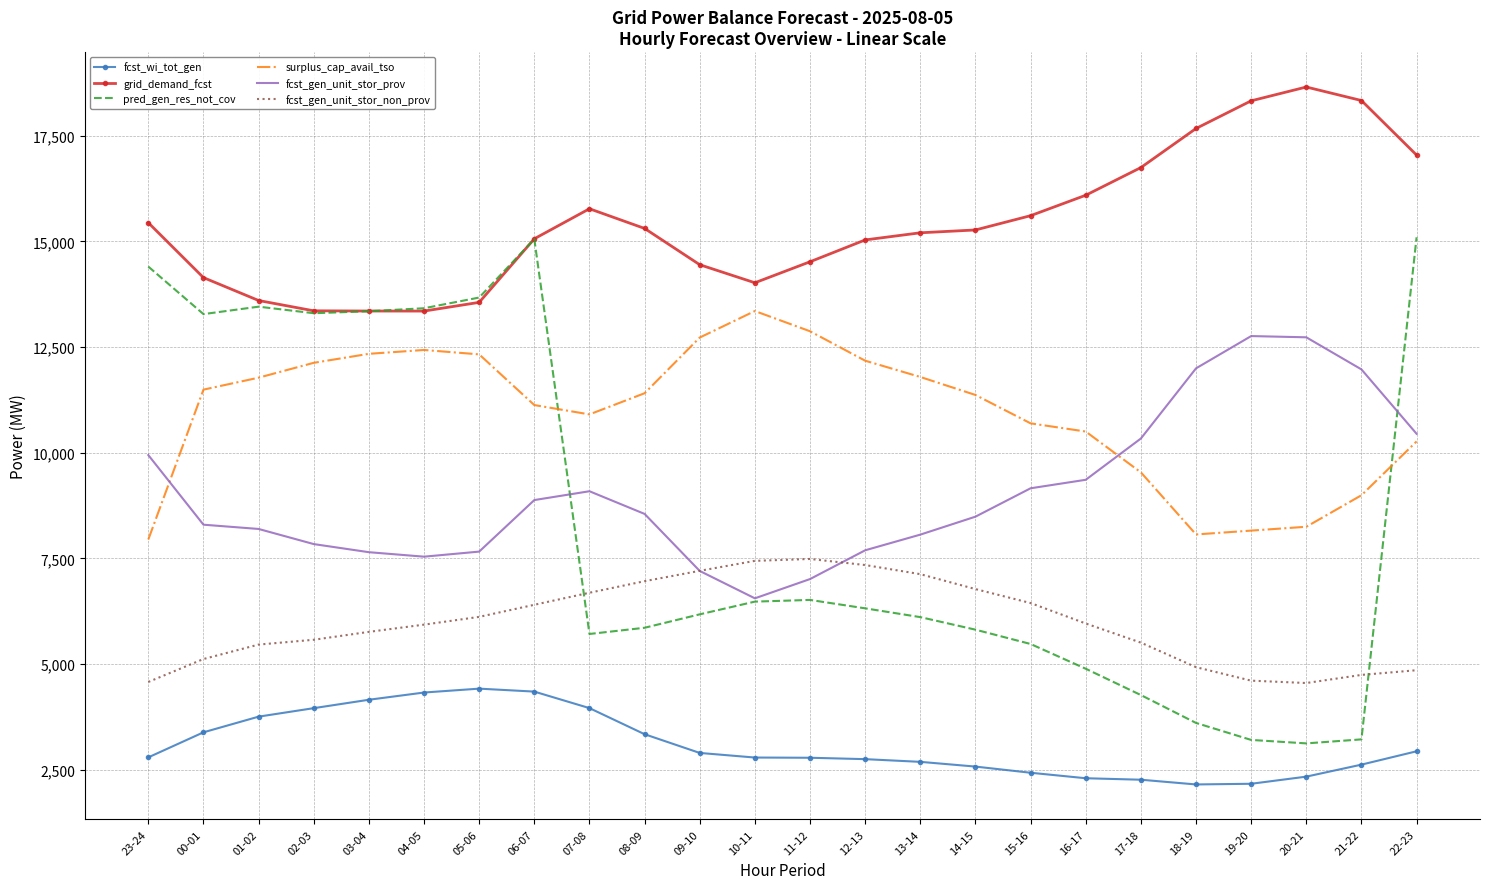

What is the difference between the fcst_wi_tot_gen values at 11-12 and 00-01?

602